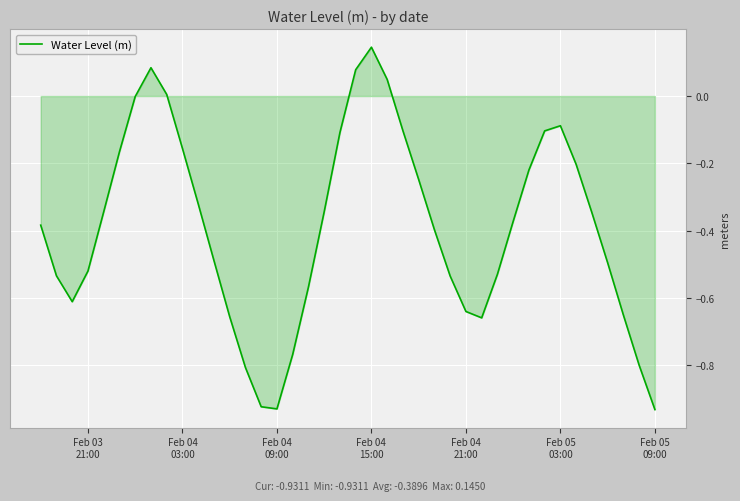

Reading right to left, what are all the values shown in this chart?

-0.9	-0.8	-0.7	-0.5	-0.3	-0.2	-0.1	-0.1	-0.2	-0.4	-0.5	-0.7	-0.6	-0.5	-0.4	-0.2	-0.1	0.0	0.1	0.1	-0.1	-0.3	-0.6	-0.8	-0.9	-0.9	-0.8	-0.7	-0.5	-0.3	-0.2	0.0	0.1	-0.0	-0.2	-0.3	-0.5	-0.6	-0.5	-0.4